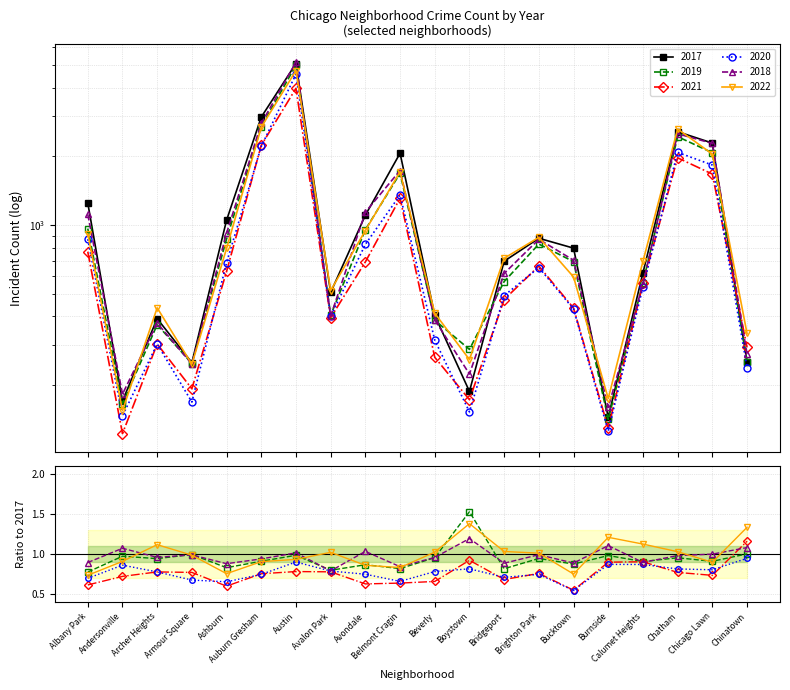

What is the difference between the 2020/2017 values at Beverly and Calumet Heights?

0.1